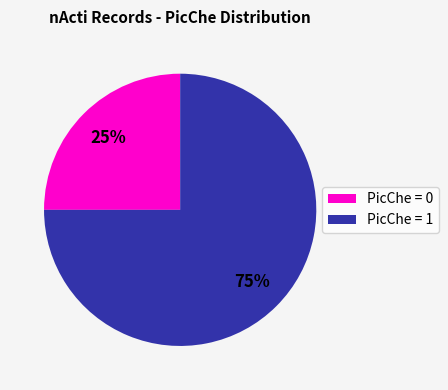

Which has a higher value, PicChe = 1 or PicChe = 0?

PicChe = 1